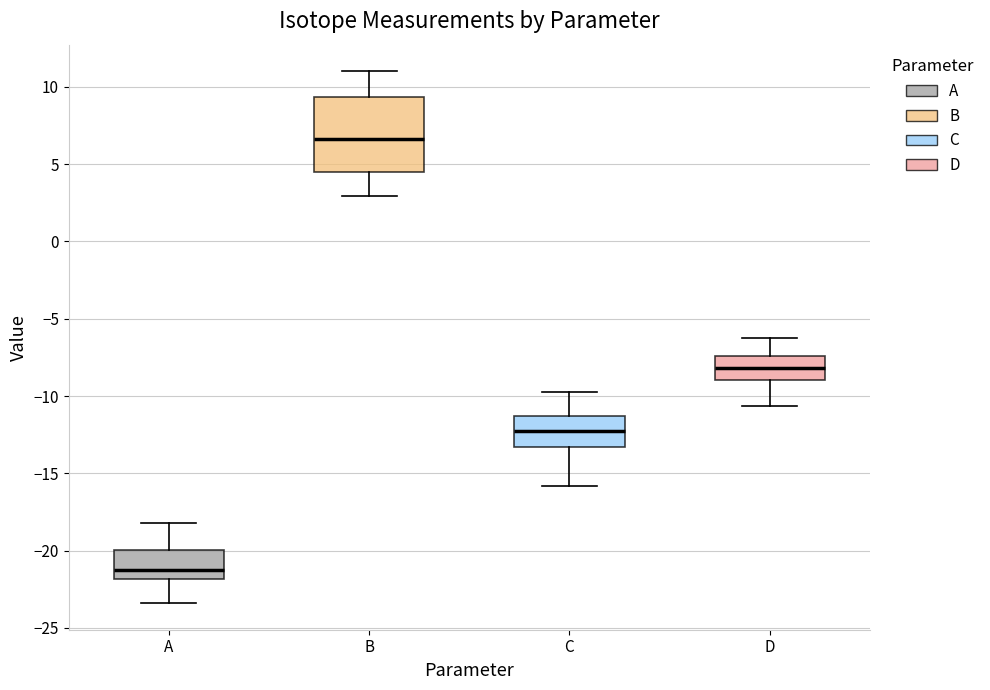

Which box's median line is the lowest?

A